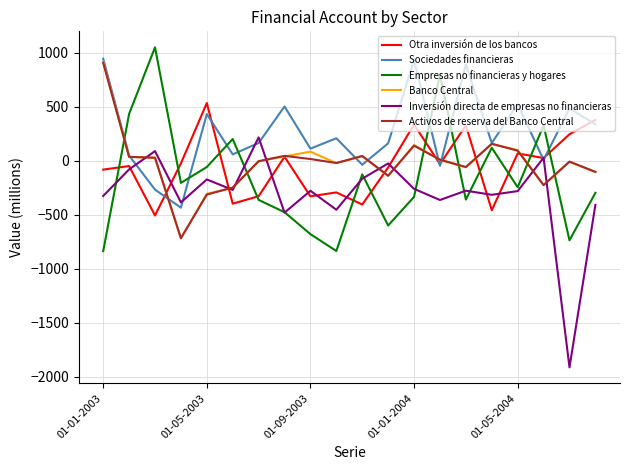

Which series has the largest total across all categories?

Sociedades financieras